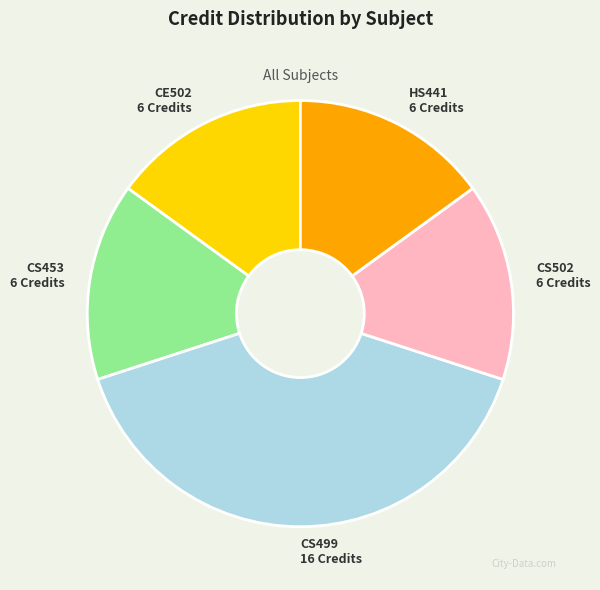

Is there a majority slice in this chart?

No